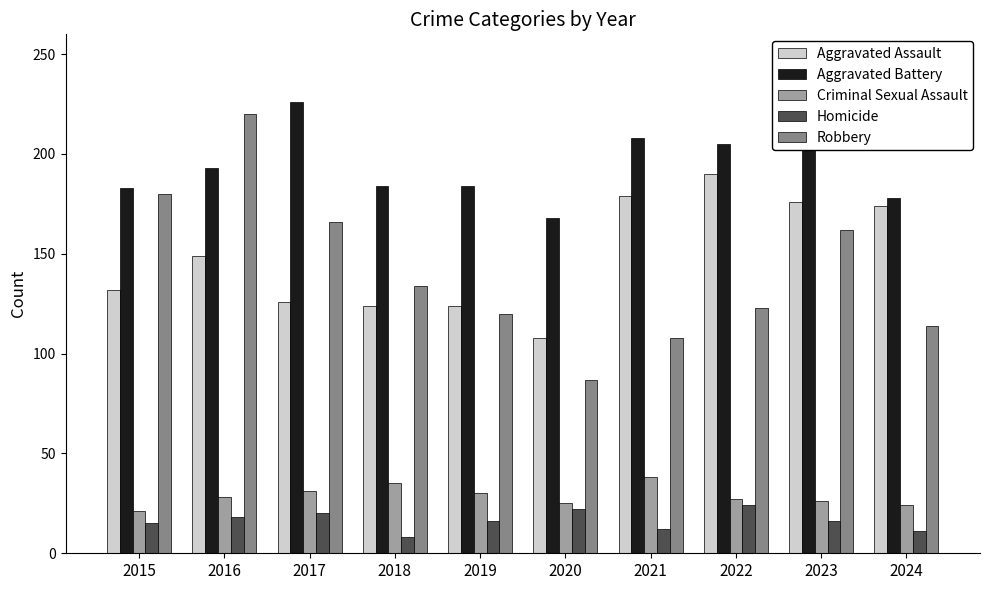

What is the approximate value of Aggravated Assault at 2024, to the nearest 5?

175